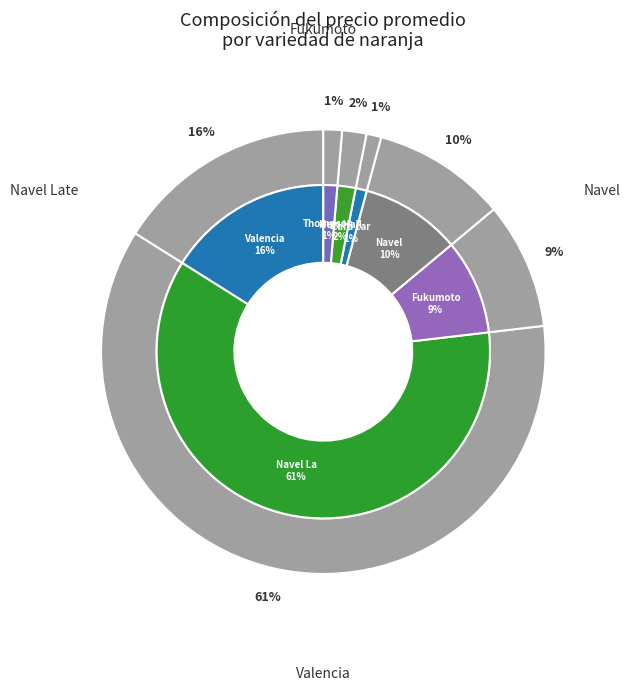

How many slices are in this pie chart?

7